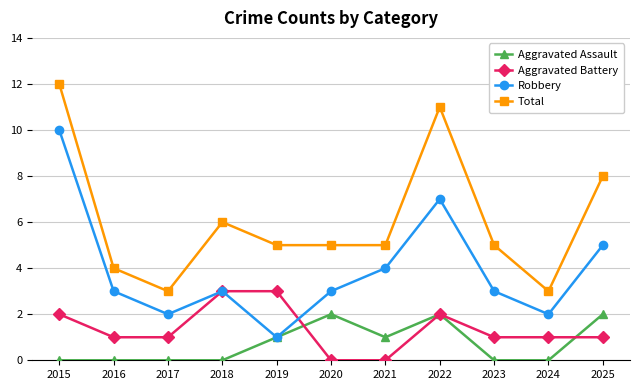

Reading right to left, transcribe all the data shown in this chart.

Aggravated Assault: 2025=2	2024=0	2023=0	2022=2	2021=1	2020=2	2019=1	2018=0	2017=0	2016=0	2015=0
Aggravated Battery: 2025=1	2024=1	2023=1	2022=2	2021=0	2020=0	2019=3	2018=3	2017=1	2016=1	2015=2
Robbery: 2025=5	2024=2	2023=3	2022=7	2021=4	2020=3	2019=1	2018=3	2017=2	2016=3	2015=10
Total: 2025=8	2024=3	2023=5	2022=11	2021=5	2020=5	2019=5	2018=6	2017=3	2016=4	2015=12